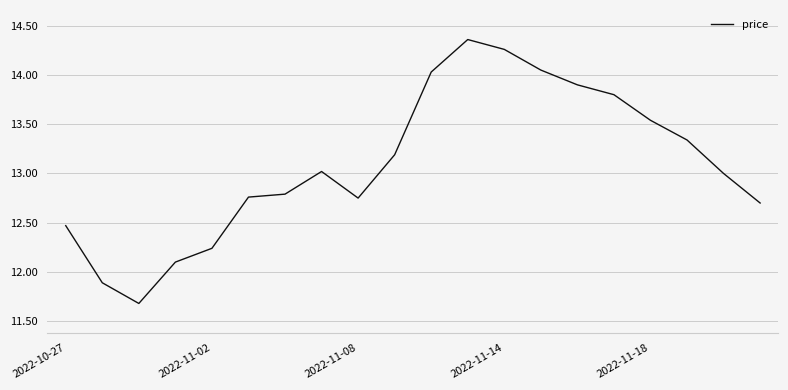

What is the difference between the maximum and minimum values?

2.7